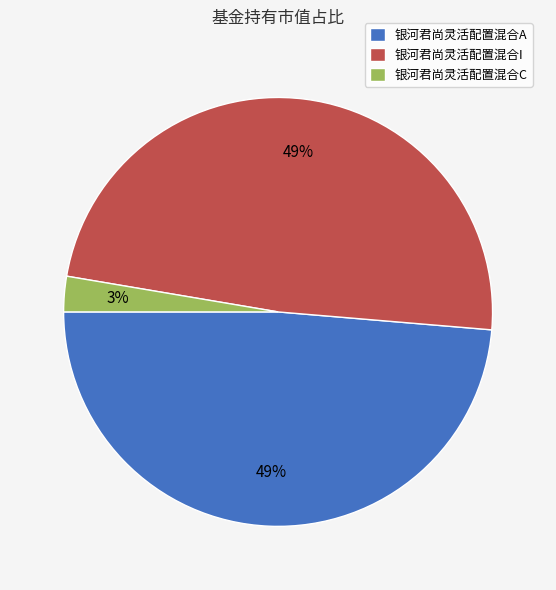

Does 银河君尚灵活配置混合A account for over 50% of the chart?

No